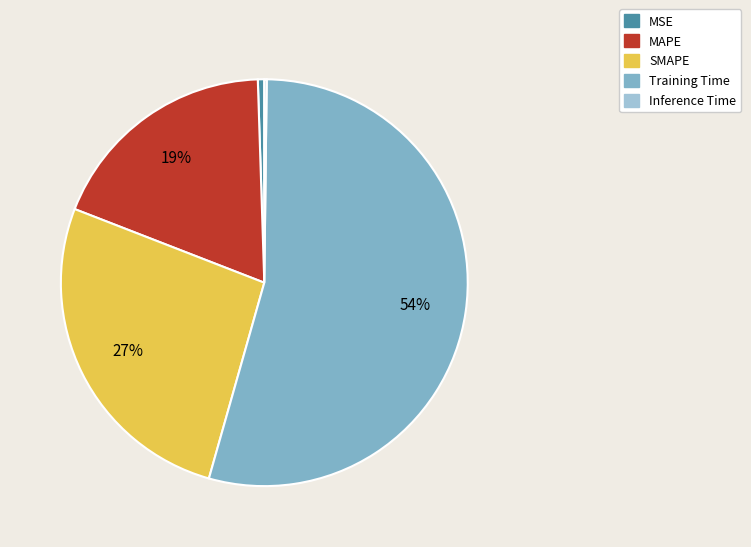

Which has a higher value, MSE or Training Time?

Training Time